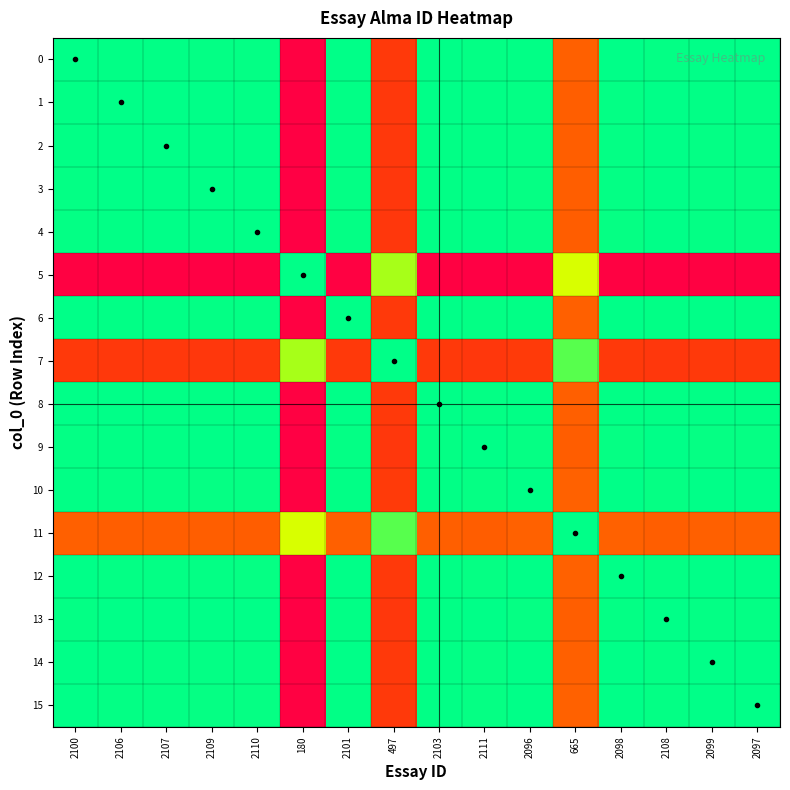

Reading left to right, transcribe all the data shown in this chart.

0: 2100=0	2106=6	2107=7	2109=9	2110=10	180=1920	2101=1	497=1603	2103=3	2111=11	2096=4	665=1435	2098=2	2108=8	2099=1	2097=3
1: 2100=6	2106=0	2107=1	2109=3	2110=4	180=1926	2101=5	497=1609	2103=3	2111=5	2096=10	665=1441	2098=8	2108=2	2099=7	2097=9
2: 2100=7	2106=1	2107=0	2109=2	2110=3	180=1927	2101=6	497=1610	2103=4	2111=4	2096=11	665=1442	2098=9	2108=1	2099=8	2097=10
3: 2100=9	2106=3	2107=2	2109=0	2110=1	180=1929	2101=8	497=1612	2103=6	2111=2	2096=13	665=1444	2098=11	2108=1	2099=10	2097=12
4: 2100=10	2106=4	2107=3	2109=1	2110=0	180=1930	2101=9	497=1613	2103=7	2111=1	2096=14	665=1445	2098=12	2108=2	2099=11	2097=13
5: 2100=1920	2106=1926	2107=1927	2109=1929	2110=1930	180=0	2101=1921	497=317	2103=1923	2111=1931	2096=1916	665=485	2098=1918	2108=1928	2099=1919	2097=1917
6: 2100=1	2106=5	2107=6	2109=8	2110=9	180=1921	2101=0	497=1604	2103=2	2111=10	2096=5	665=1436	2098=3	2108=7	2099=2	2097=4
7: 2100=1603	2106=1609	2107=1610	2109=1612	2110=1613	180=317	2101=1604	497=0	2103=1606	2111=1614	2096=1599	665=168	2098=1601	2108=1611	2099=1602	2097=1600
8: 2100=3	2106=3	2107=4	2109=6	2110=7	180=1923	2101=2	497=1606	2103=0	2111=8	2096=7	665=1438	2098=5	2108=5	2099=4	2097=6
9: 2100=11	2106=5	2107=4	2109=2	2110=1	180=1931	2101=10	497=1614	2103=8	2111=0	2096=15	665=1446	2098=13	2108=3	2099=12	2097=14
10: 2100=4	2106=10	2107=11	2109=13	2110=14	180=1916	2101=5	497=1599	2103=7	2111=15	2096=0	665=1431	2098=2	2108=12	2099=3	2097=1
11: 2100=1435	2106=1441	2107=1442	2109=1444	2110=1445	180=485	2101=1436	497=168	2103=1438	2111=1446	2096=1431	665=0	2098=1433	2108=1443	2099=1434	2097=1432
12: 2100=2	2106=8	2107=9	2109=11	2110=12	180=1918	2101=3	497=1601	2103=5	2111=13	2096=2	665=1433	2098=0	2108=10	2099=1	2097=1
13: 2100=8	2106=2	2107=1	2109=1	2110=2	180=1928	2101=7	497=1611	2103=5	2111=3	2096=12	665=1443	2098=10	2108=0	2099=9	2097=11
14: 2100=1	2106=7	2107=8	2109=10	2110=11	180=1919	2101=2	497=1602	2103=4	2111=12	2096=3	665=1434	2098=1	2108=9	2099=0	2097=2
15: 2100=3	2106=9	2107=10	2109=12	2110=13	180=1917	2101=4	497=1600	2103=6	2111=14	2096=1	665=1432	2098=1	2108=11	2099=2	2097=0